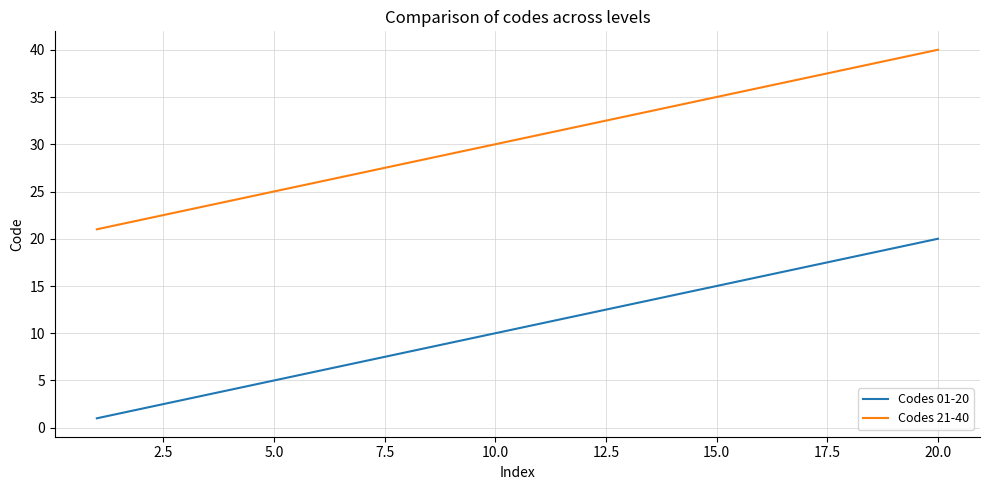

Which series has the largest total across all categories?

Codes 21-40